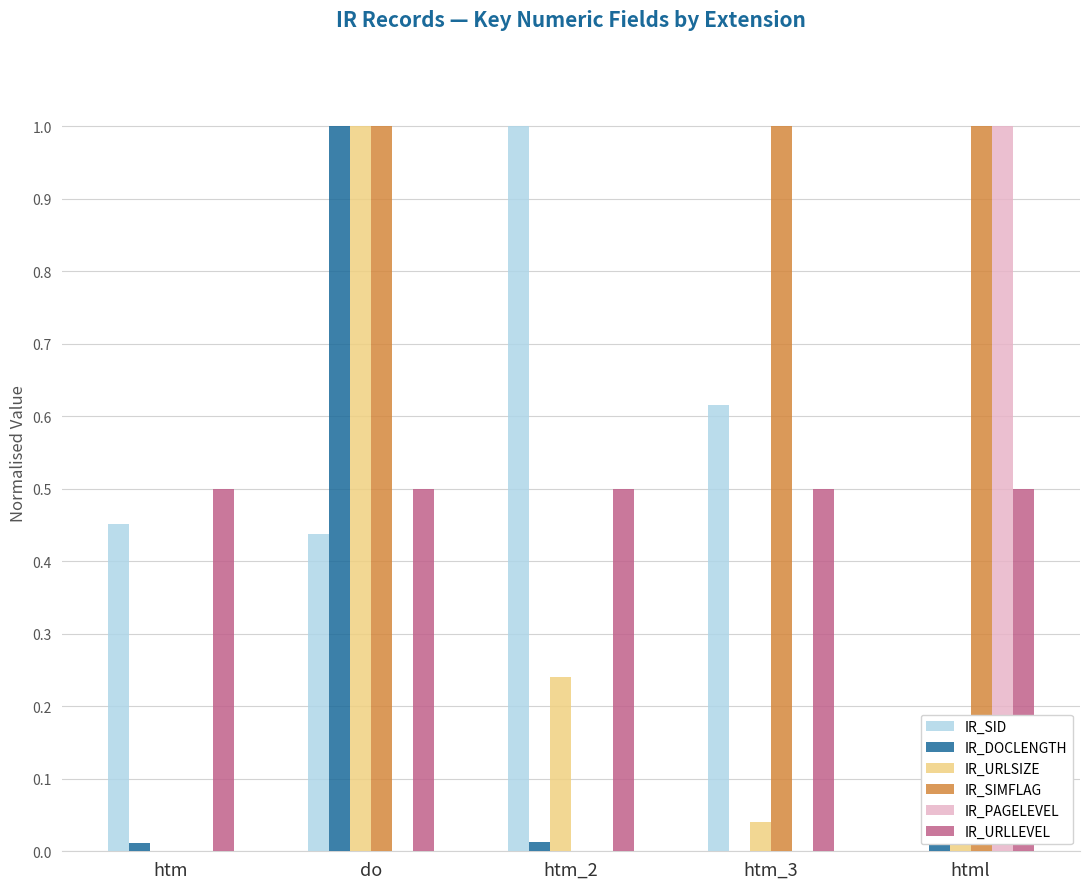

True or false: IR_SIMFLAG has a value of 1.0 at html.

True